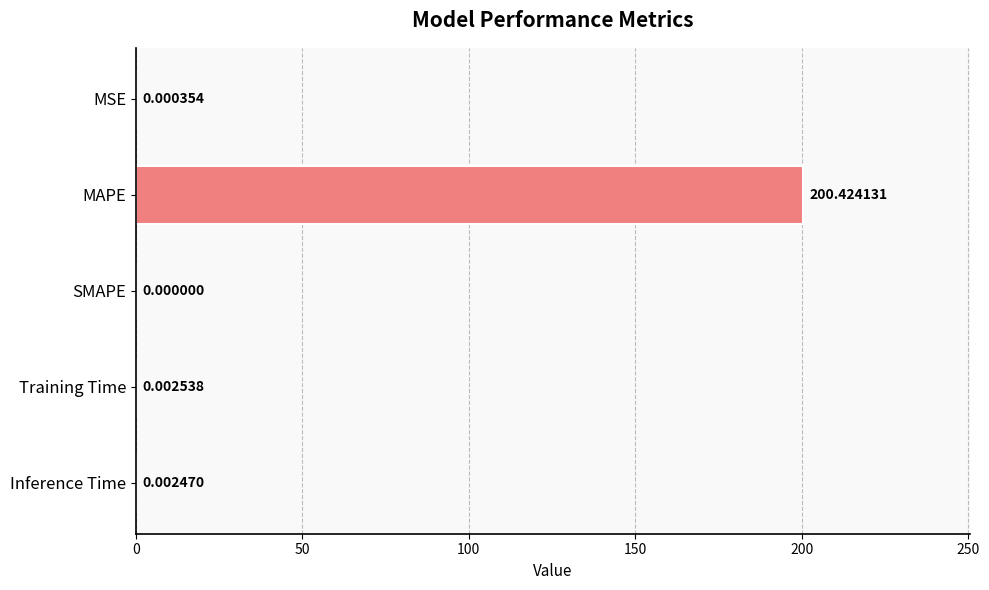

How many values exceed 0?

4